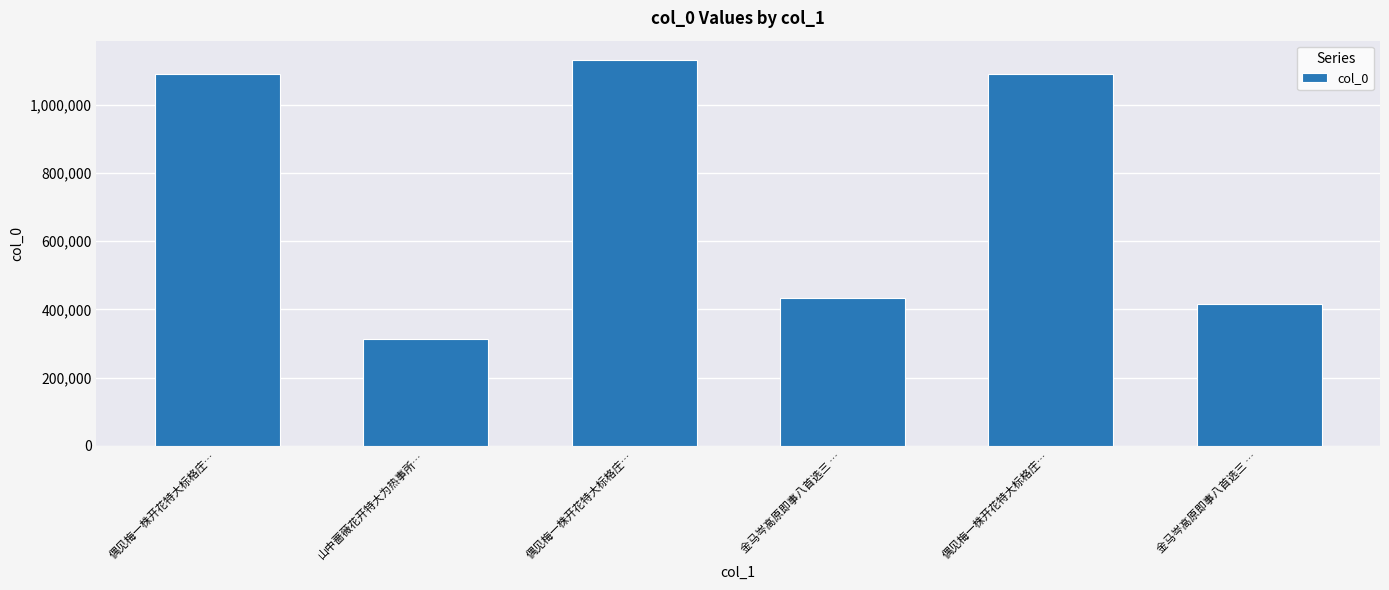

List the labels in order of value, smallest first.

山中蔷薇花开特大为热事所…, 金马岑高原即事八首选三 …, 金马岑高原即事八首选三 …, 偶见梅一株开花特大标格庄…, 偶见梅一株开花特大标格庄…, 偶见梅一株开花特大标格庄…